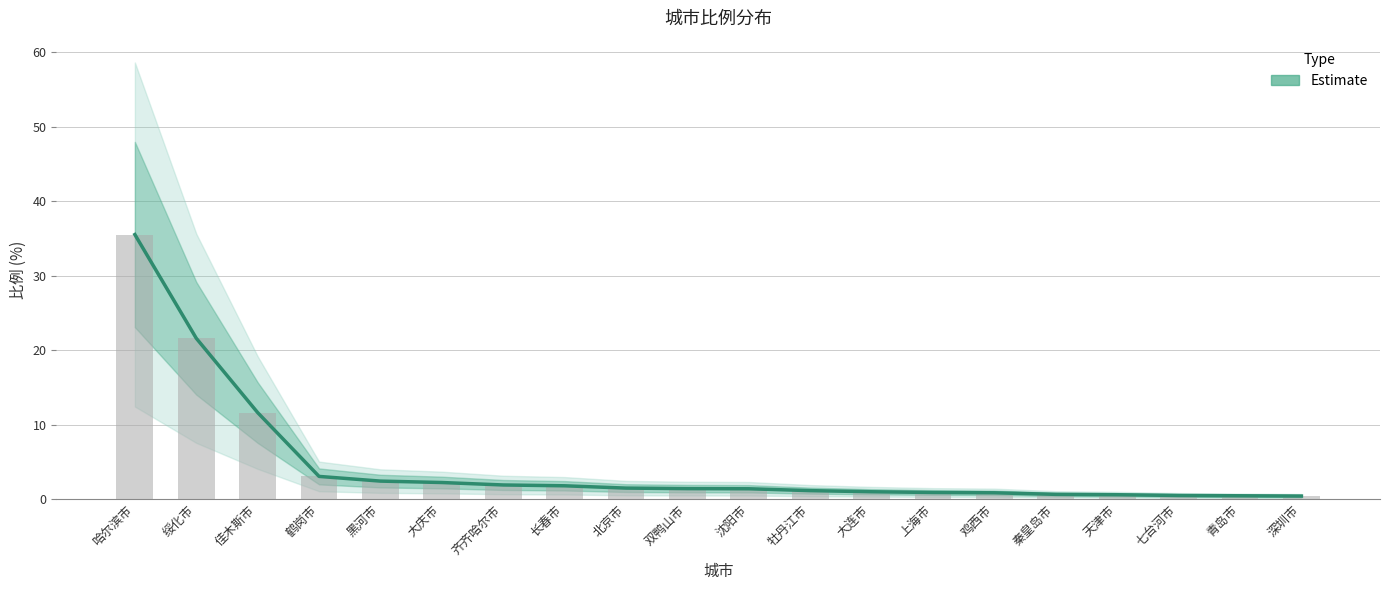

List the labels in order of value, smallest first.

深圳市, 青岛市, 七台河市, 天津市, 秦皇岛市, 鸡西市, 上海市, 大连市, 牡丹江市, 沈阳市, 双鸭山市, 北京市, 长春市, 齐齐哈尔市, 大庆市, 黑河市, 鹤岗市, 佳木斯市, 绥化市, 哈尔滨市